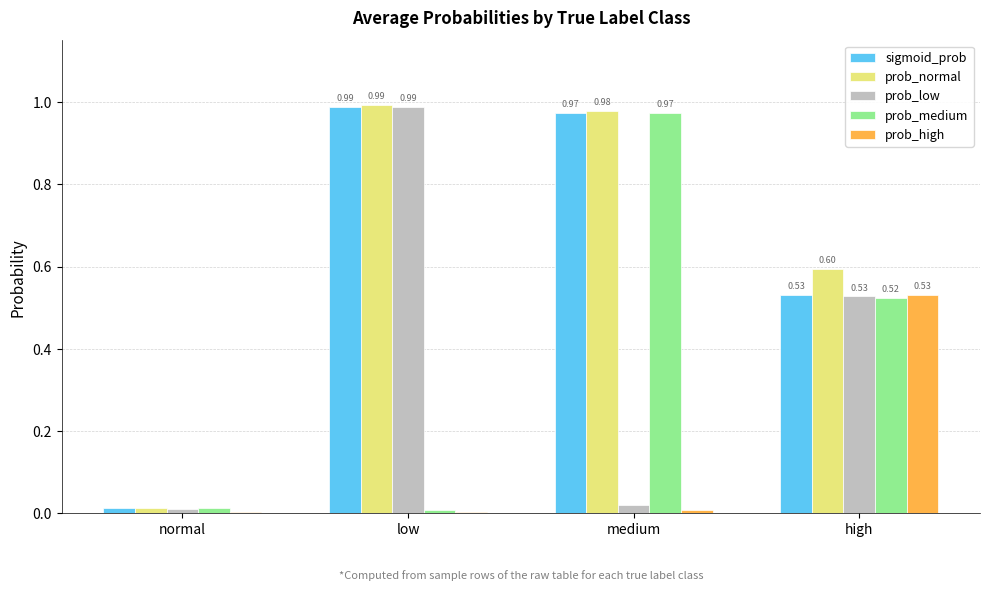

What is the sum of the prob_normal values at medium and low?

2.0